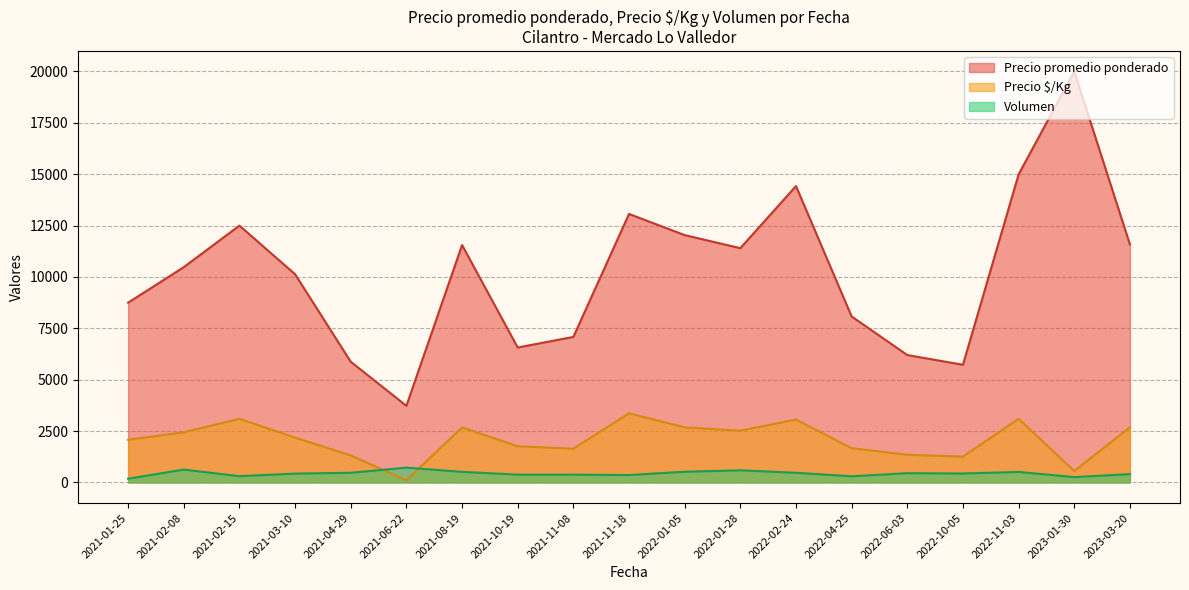

Which series has the widest spread of values?

Precio promedio ponderado